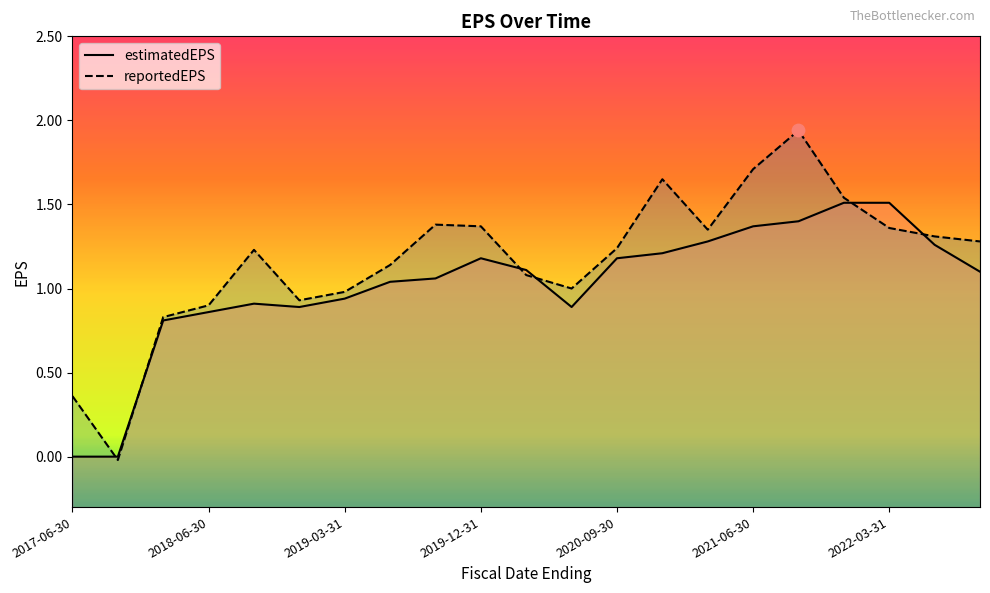

Which series has the widest spread of Y values?

reportedEPS